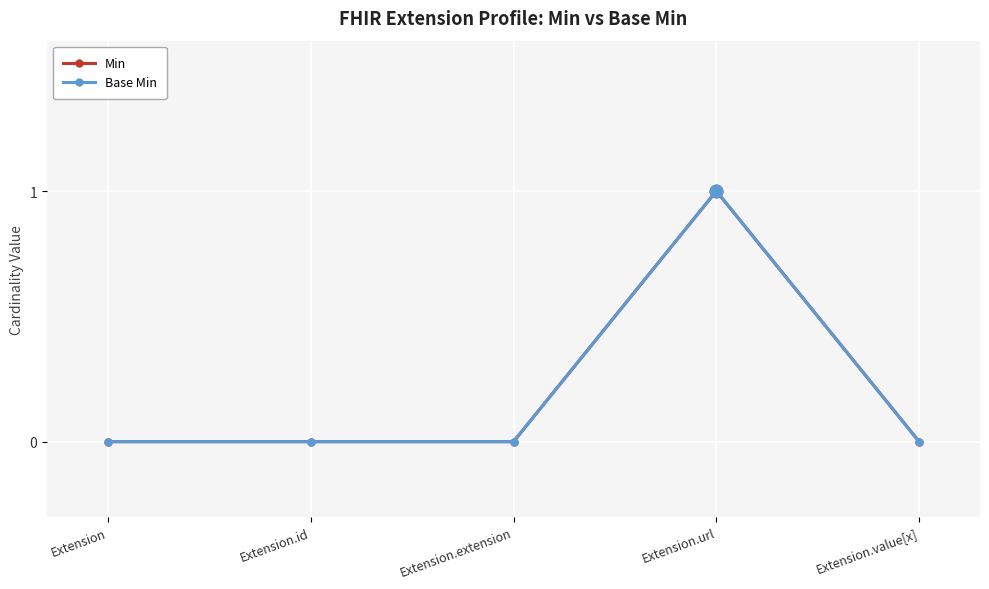

Does the chart have visible grid lines?

Yes